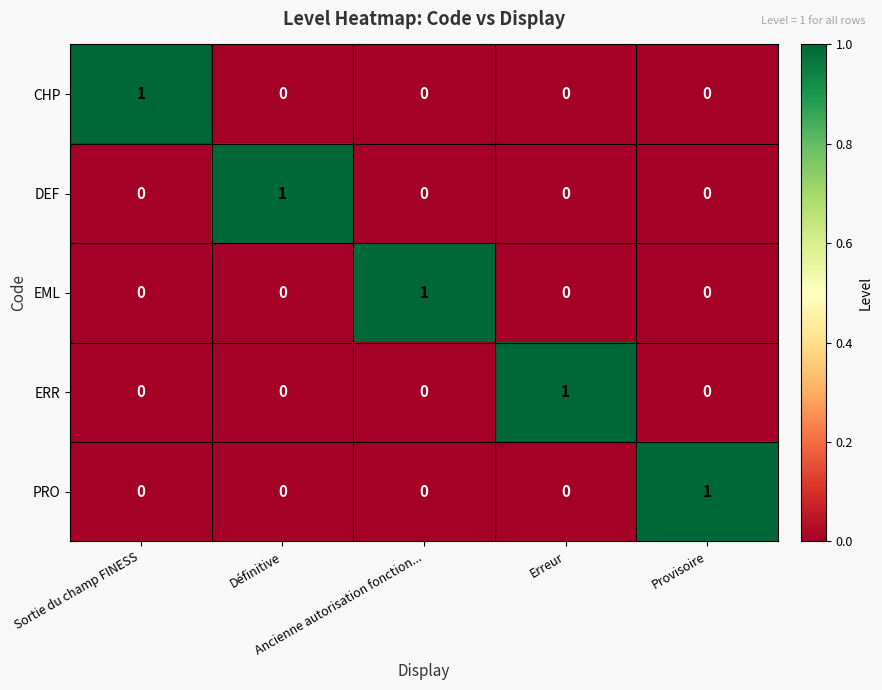

Count the CHP values in the range 0 to 1.

5